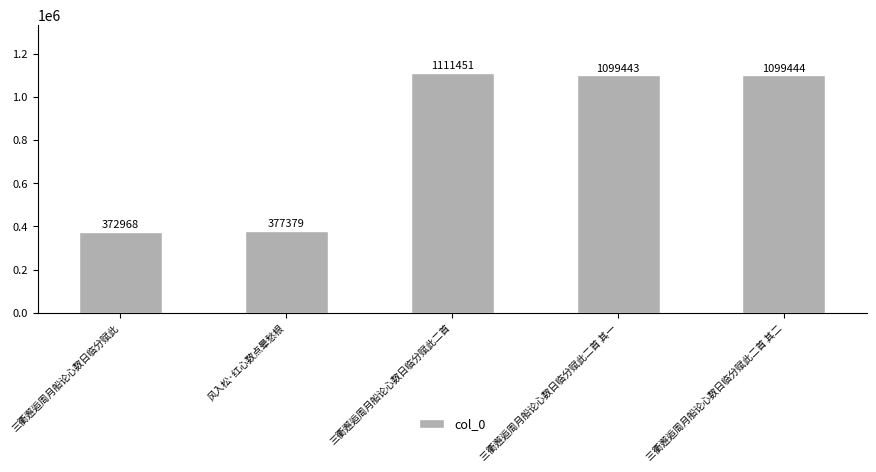

What is the label of the 4th bar from the right?

风入松·红心数点晕愁根